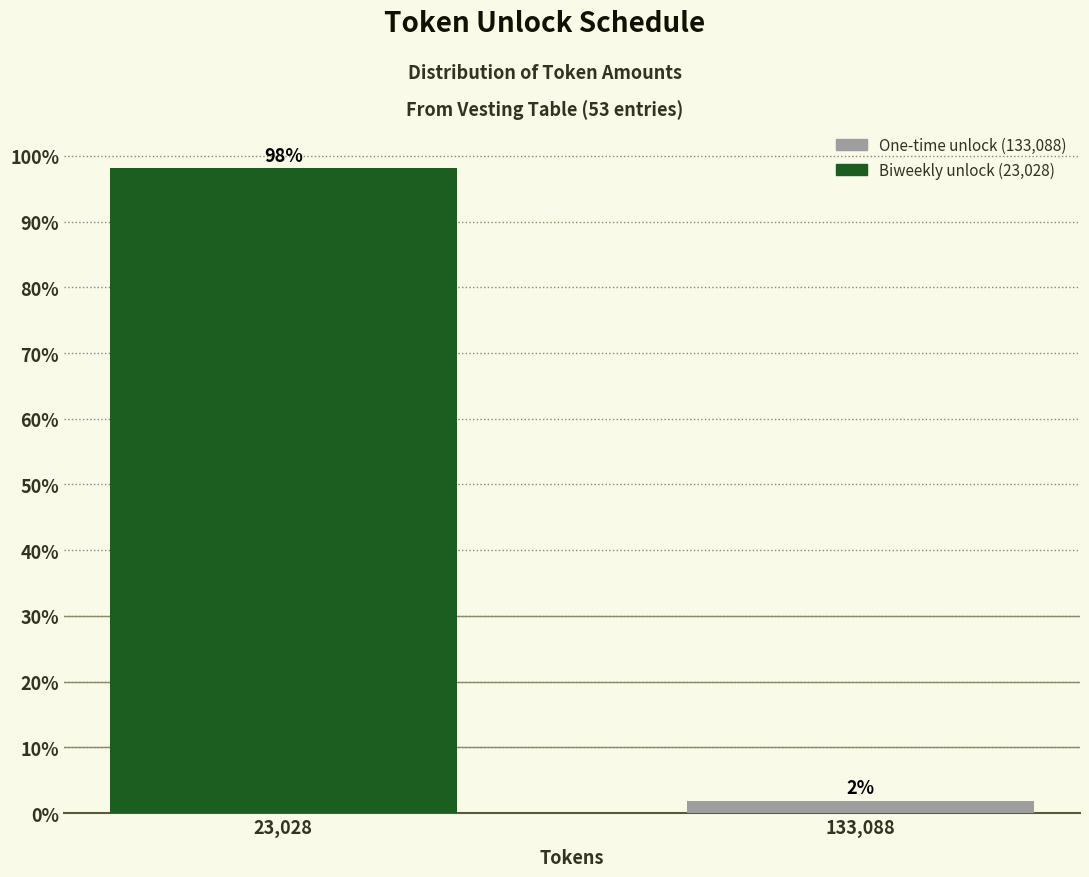

Between 23,028 and 133,088, which is larger?

23,028